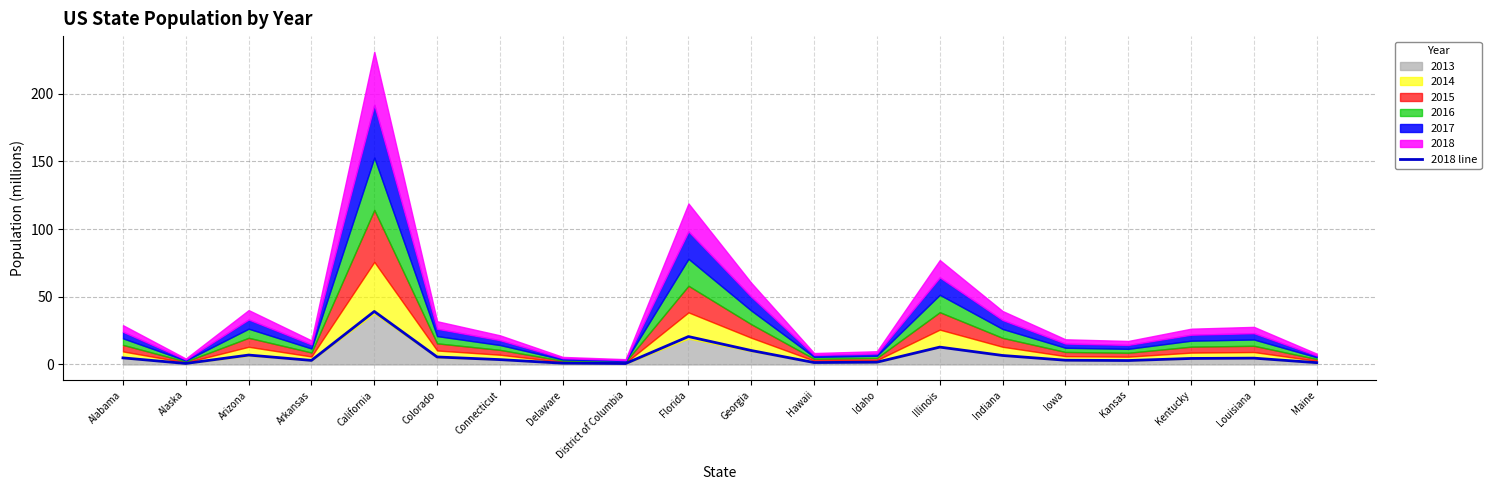

What is the change in value from Florida to Georgia?

-10.3